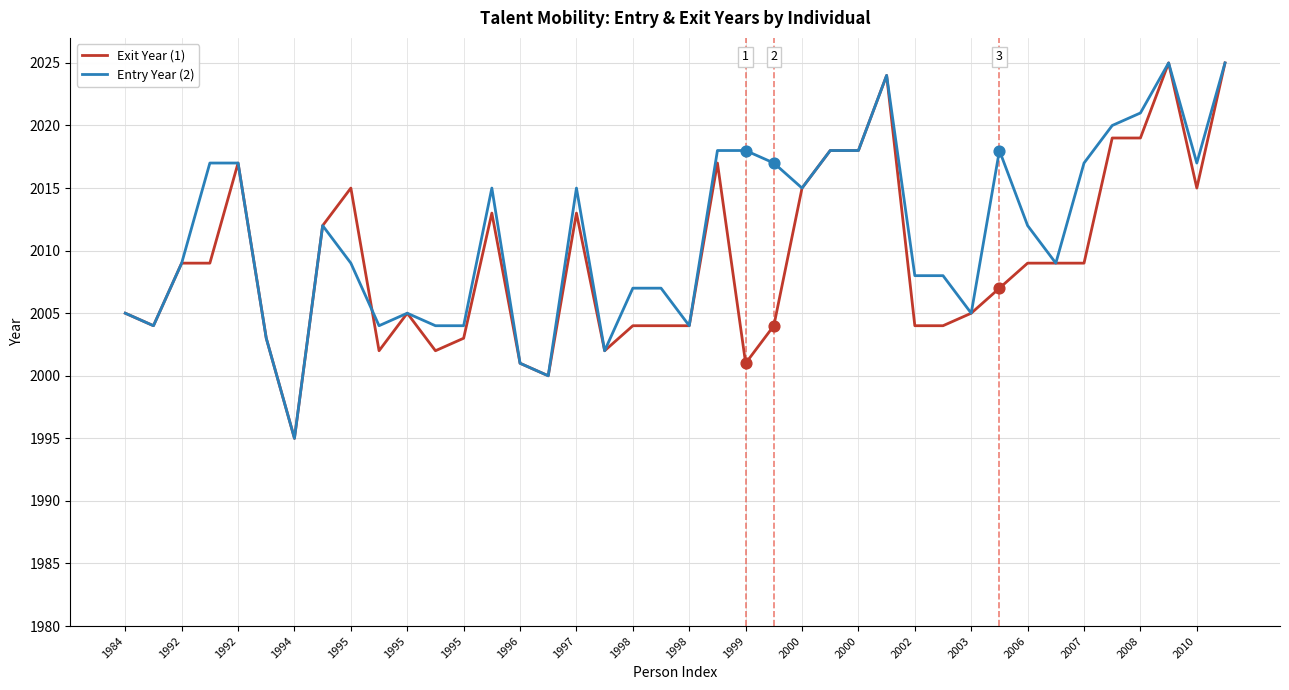

What are all the series names shown in the legend?

Exit Year (1), Entry Year (2)